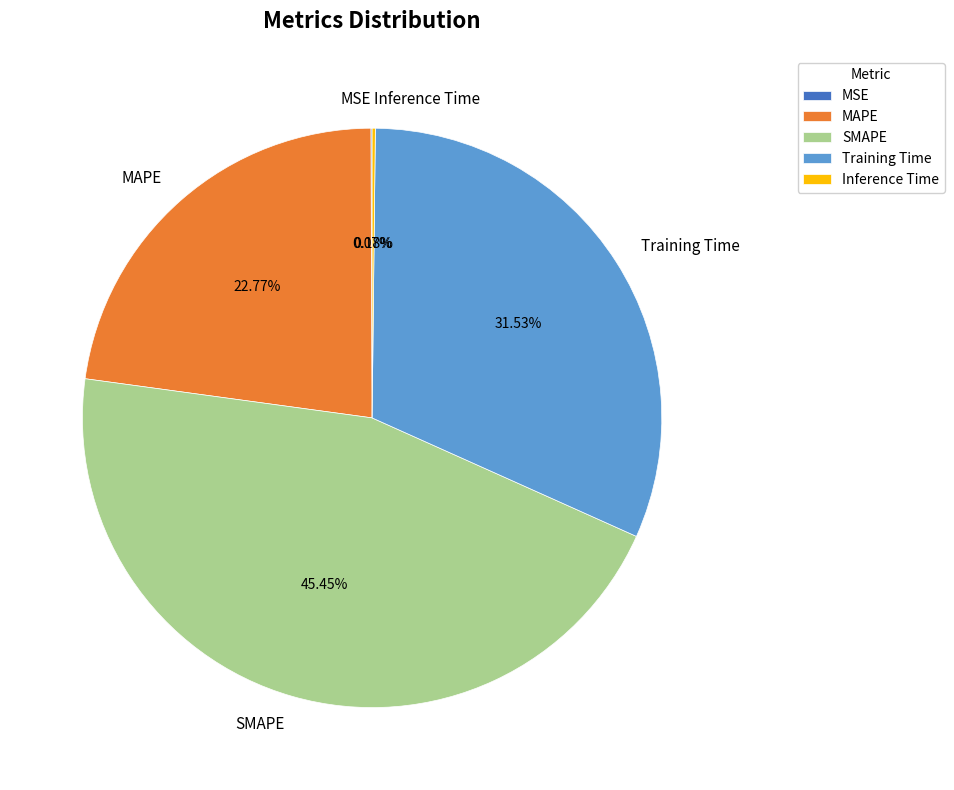

Approximately how many times larger is the value at SMAPE compared to MAPE?

2.0